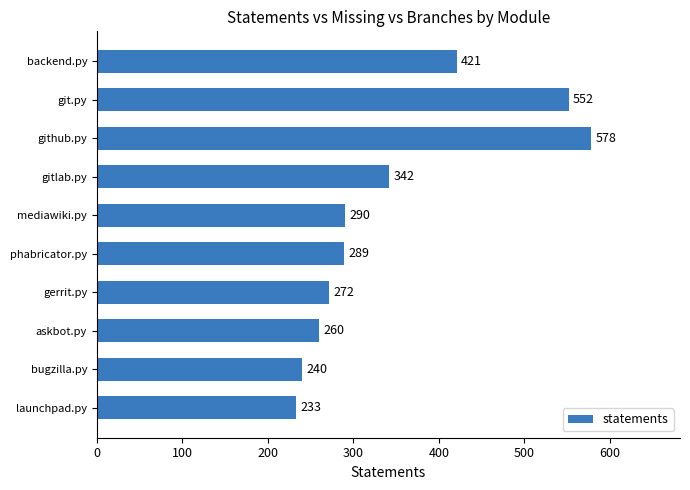

Are the bars grouped side by side (vs. stacked)?

No